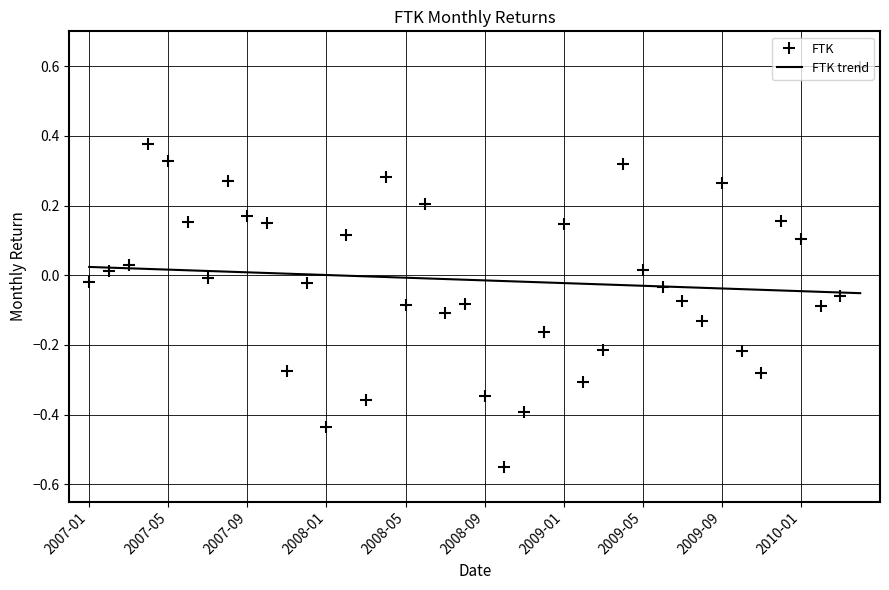

Which series has the widest spread of values?

FTK